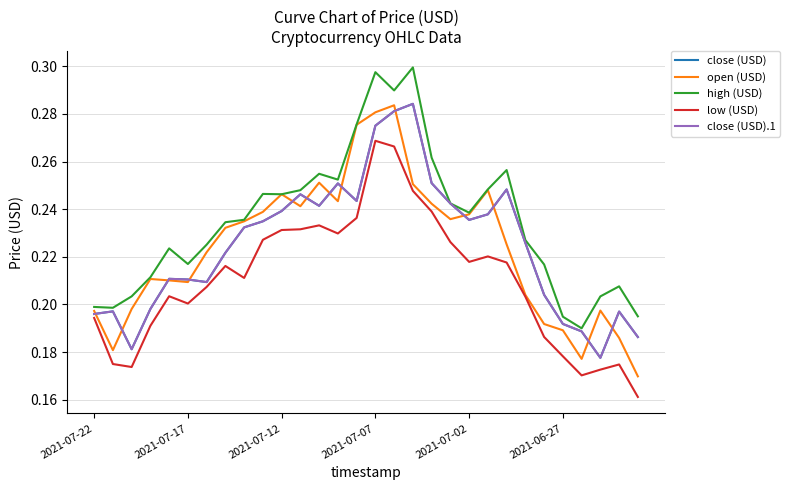

True or false: close (USD).1 and high (USD) cross at least once.

False